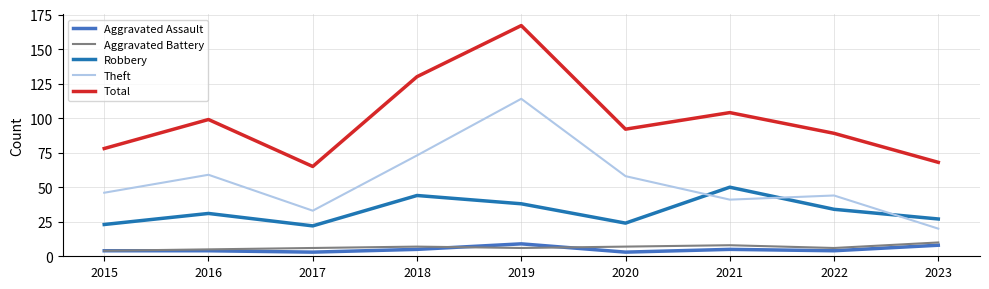

True or false: Robbery and Aggravated Assault intersect in this chart.

False